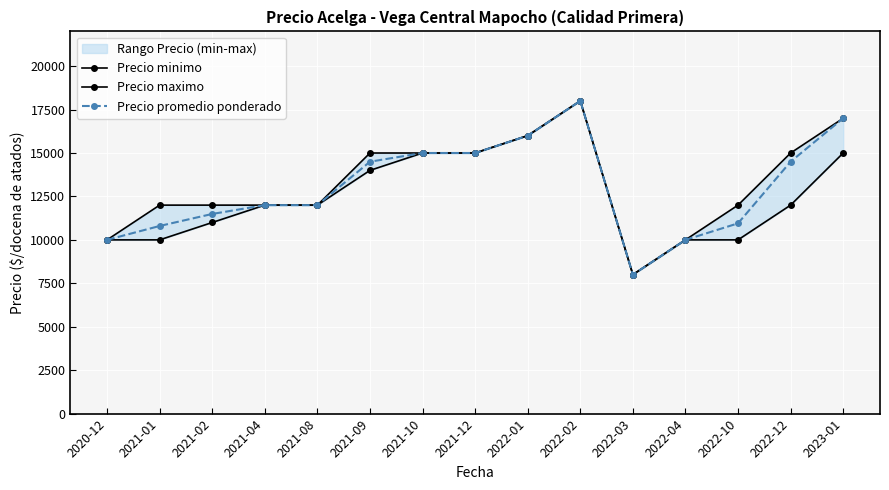

The Precio promedio ponderado series shows 25569 at 2022-12. True or false?

False